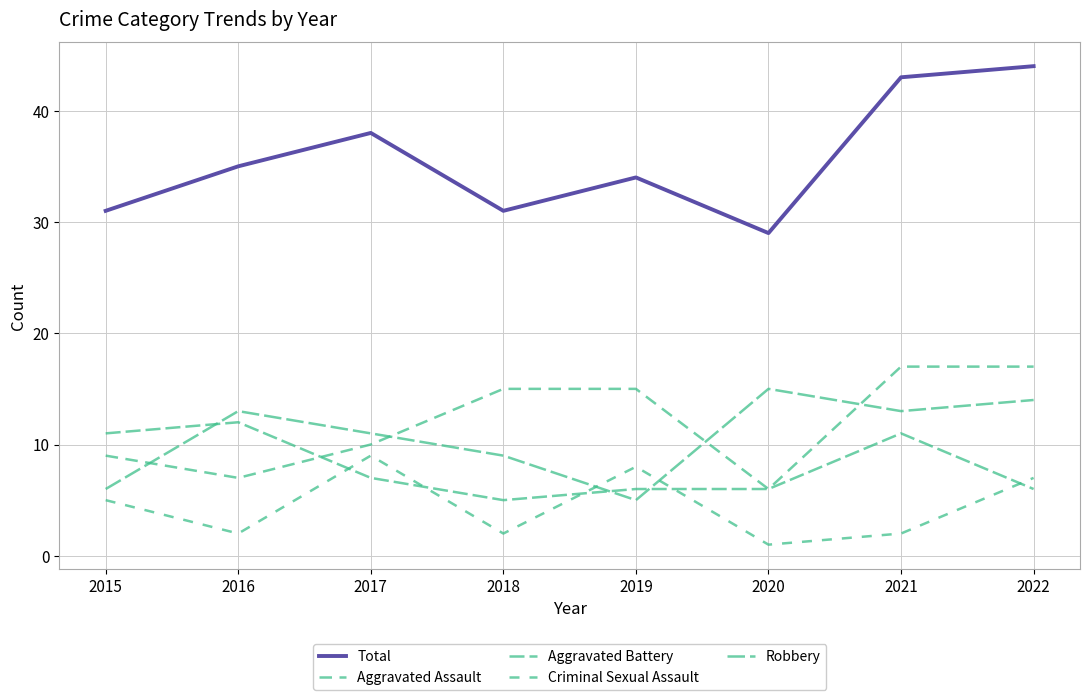

What is the spread (max minus min) of values at 2016?

33